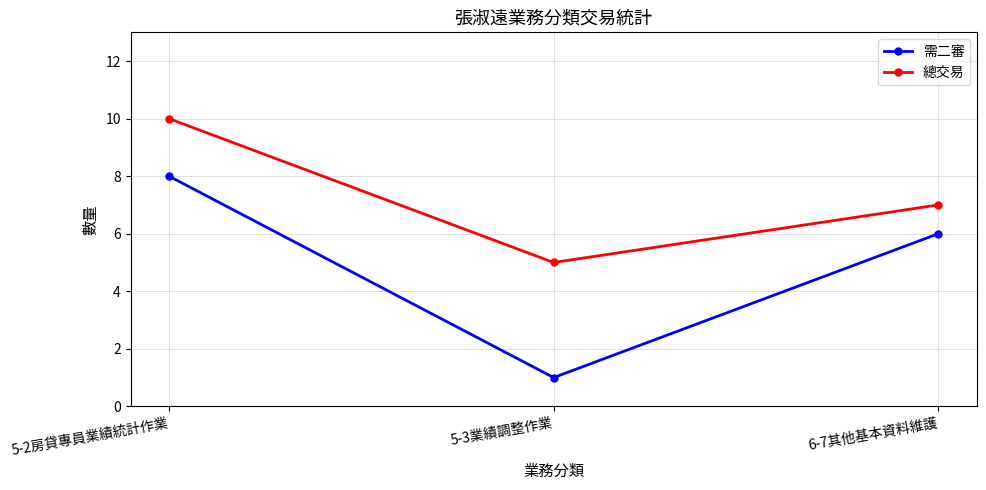

How many data points in 需二審 are less than 6?

1